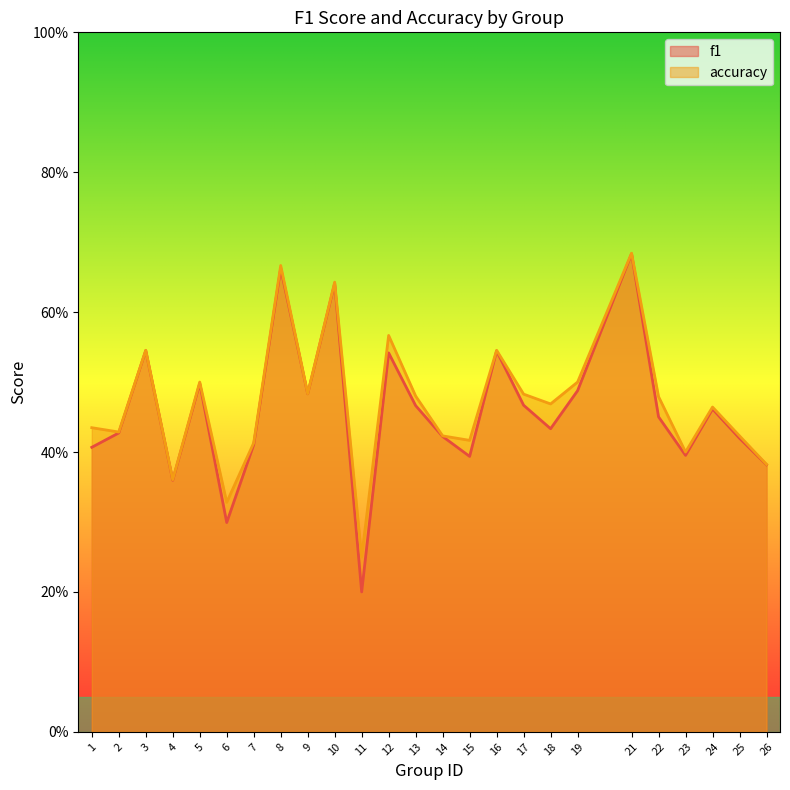

Reading right to left, list all the values displayed in this chart.

f1: 0.4	0.4	0.5	0.4	0.5	0.7	0.5	0.4	0.5	0.5	0.4	0.4	0.5	0.5	0.2	0.6	0.5	0.7	0.4	0.3	0.5	0.4	0.5	0.4	0.4
accuracy: 0.4	0.4	0.5	0.4	0.5	0.7	0.5	0.5	0.5	0.5	0.4	0.4	0.5	0.6	0.2	0.6	0.5	0.7	0.4	0.3	0.5	0.4	0.5	0.4	0.4